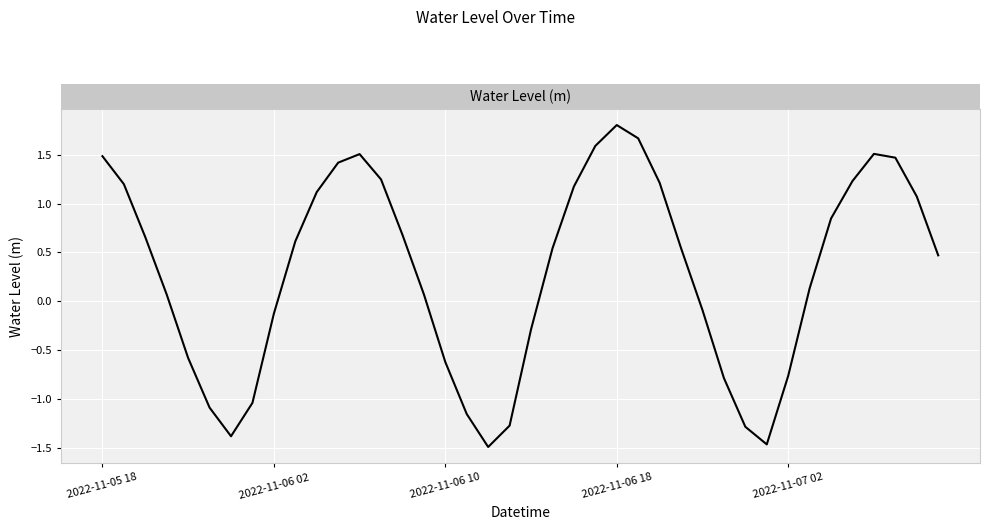

What is the minimum value shown in the chart?

-1.5